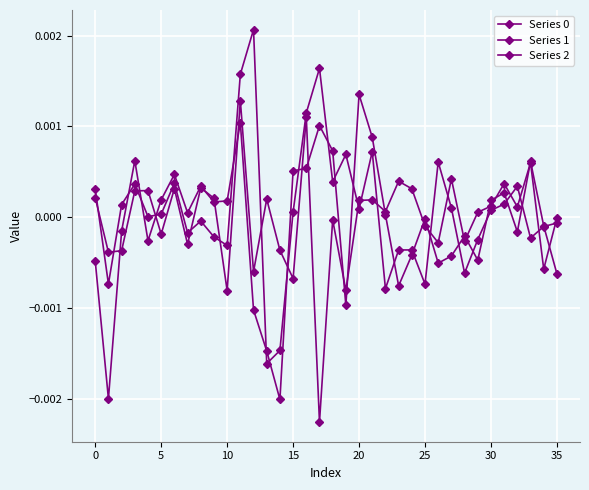

Where do Series 1 and Series 0 first cross each other?

5 and 10